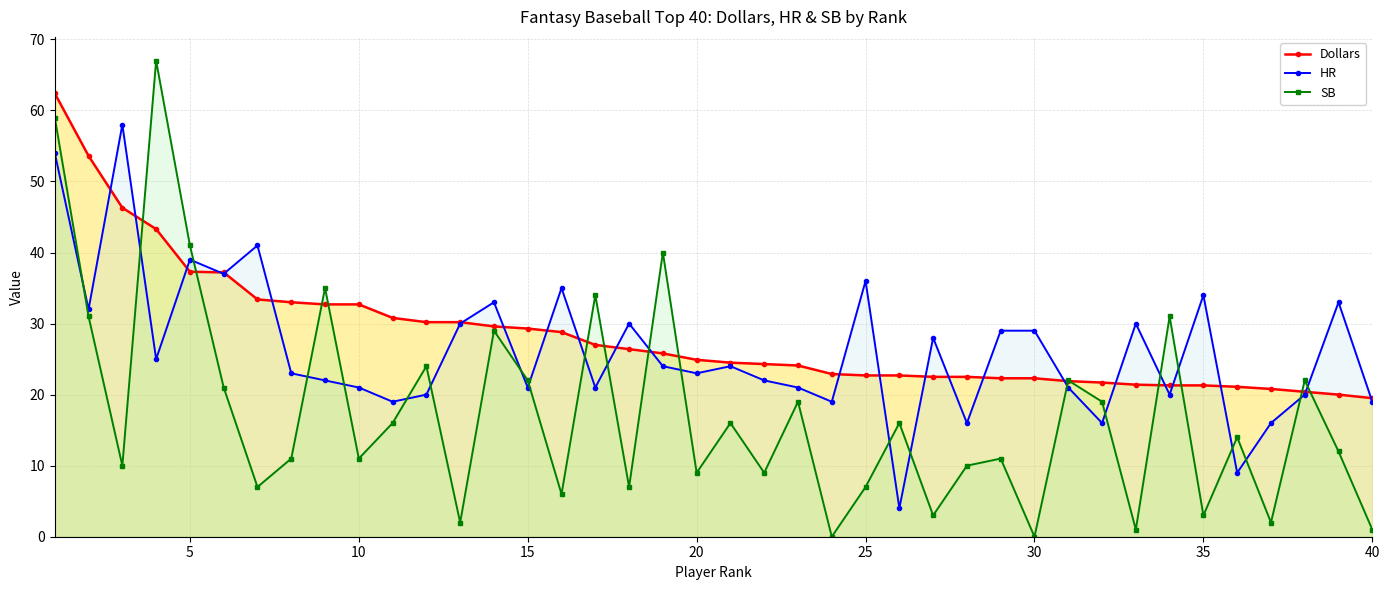

Which series has the widest spread of values?

SB